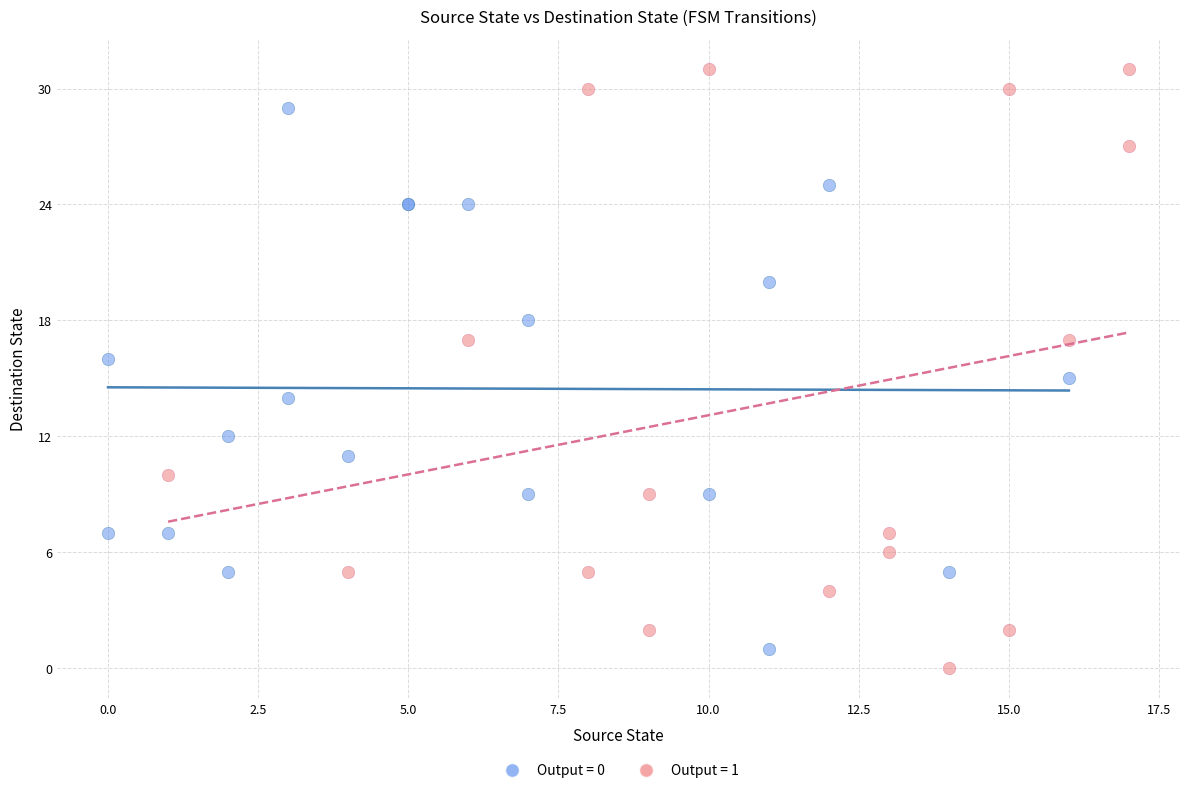

Which series contains the lowest Y value?

Output = 1